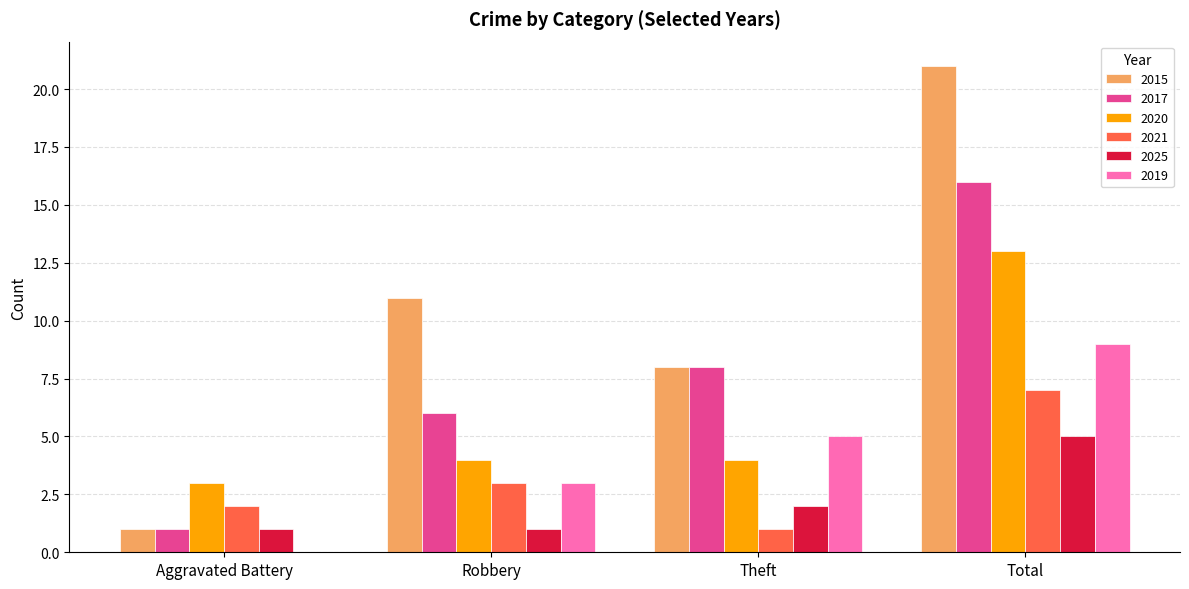

Is it true that 2025 equals 3 at Theft?

False